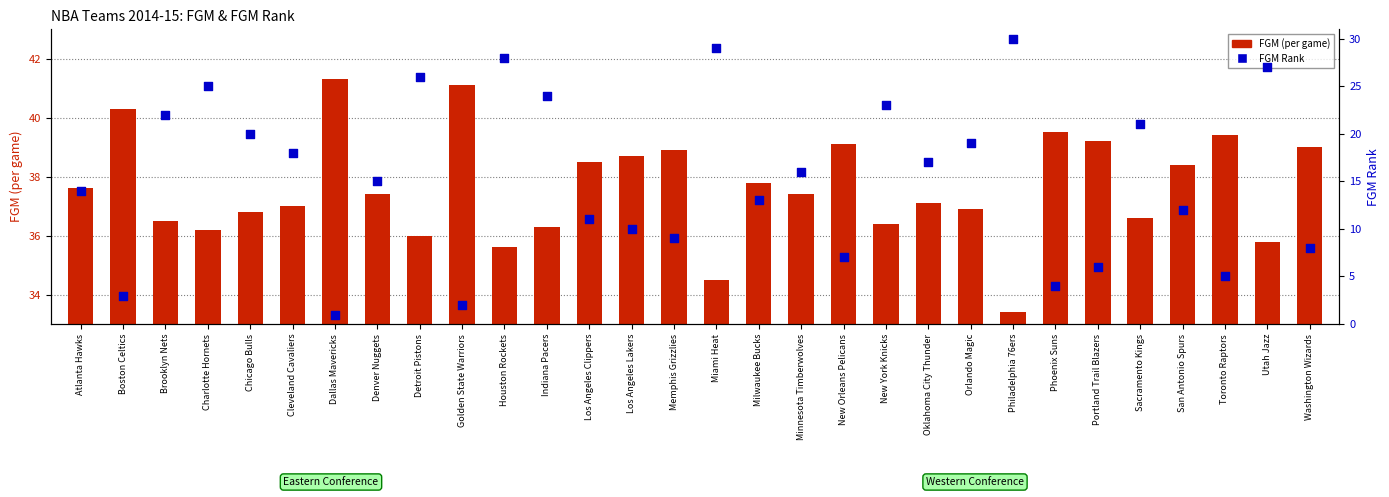

Which series contains the highest Y value?

FGM (per game)